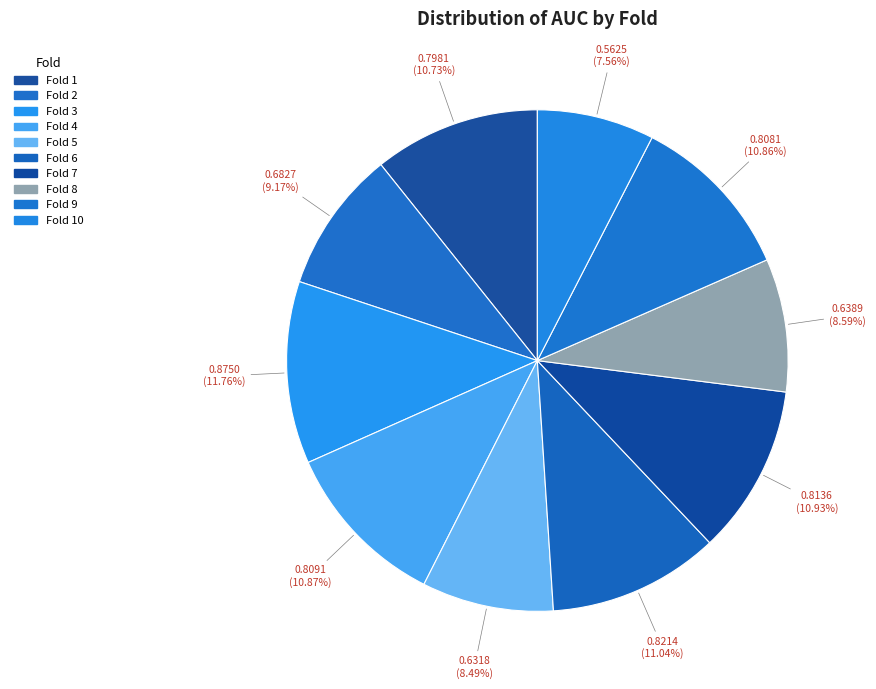

How many segments does this pie chart have?

10